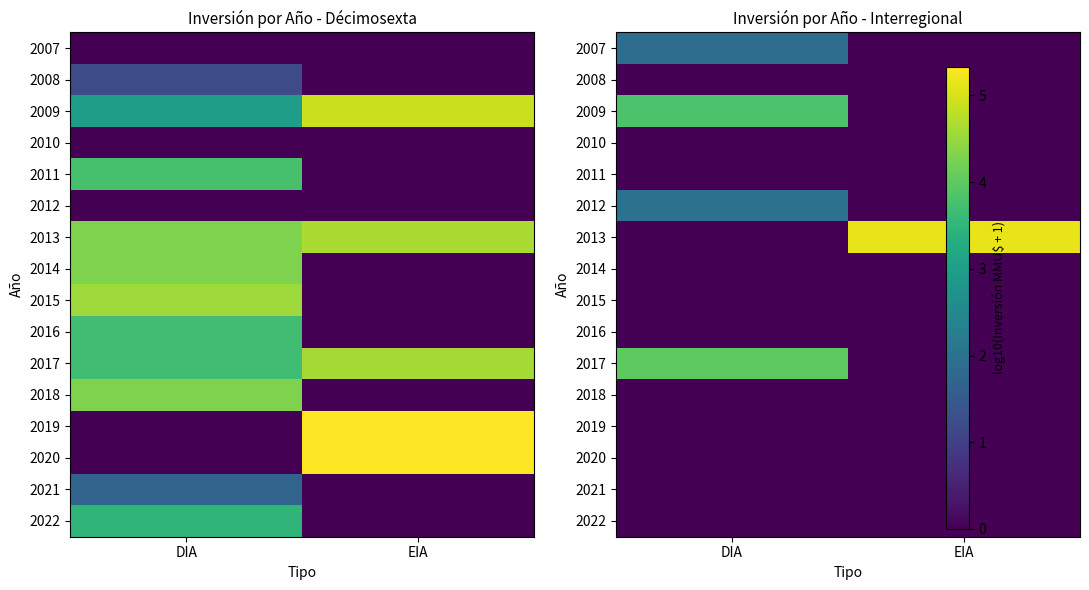

At which category is the sum across all series the highest?

DIA